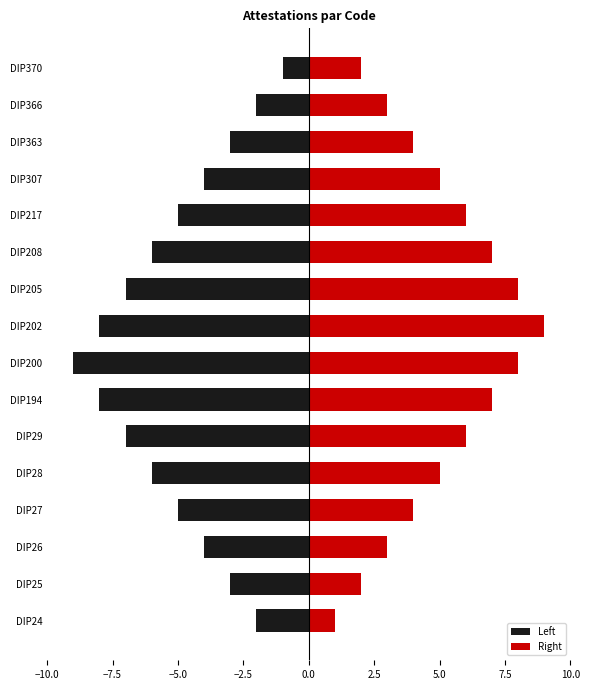

The value of Right at DIP200 is 13. True or false?

False